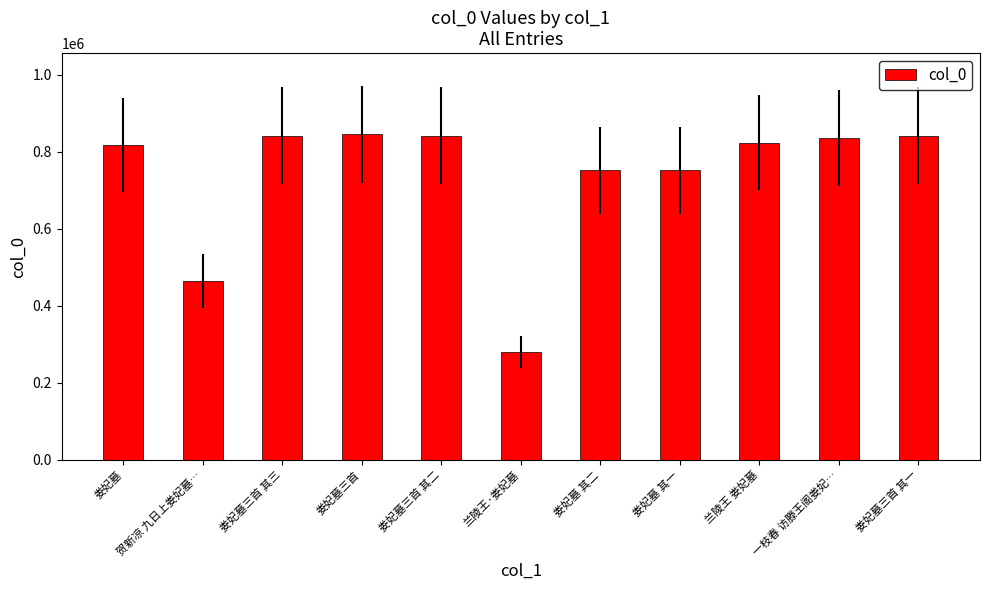

Does the chart contain stacked bars?

No